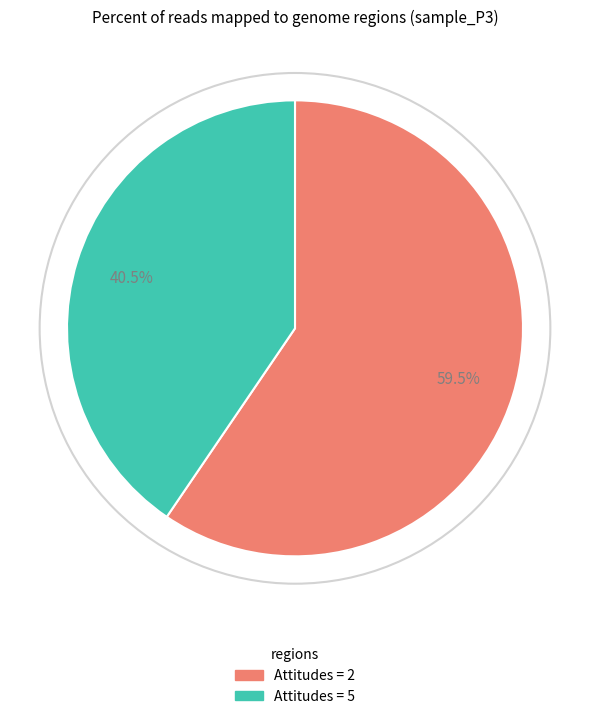

Which category has the smallest portion of the pie?

Attitudes = 5